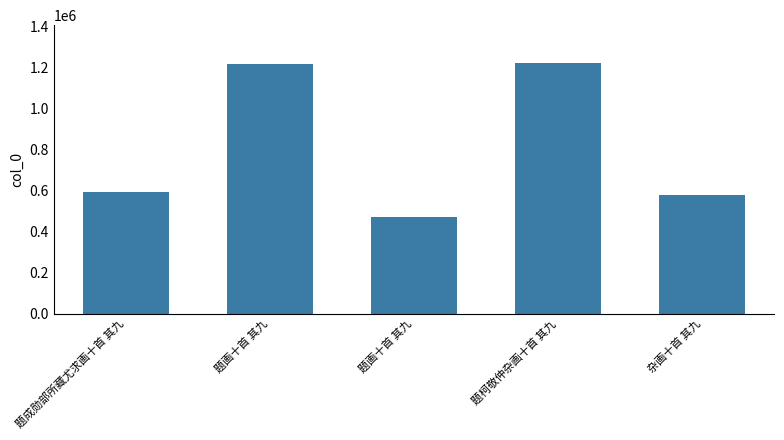

How many values are below 593972?

2